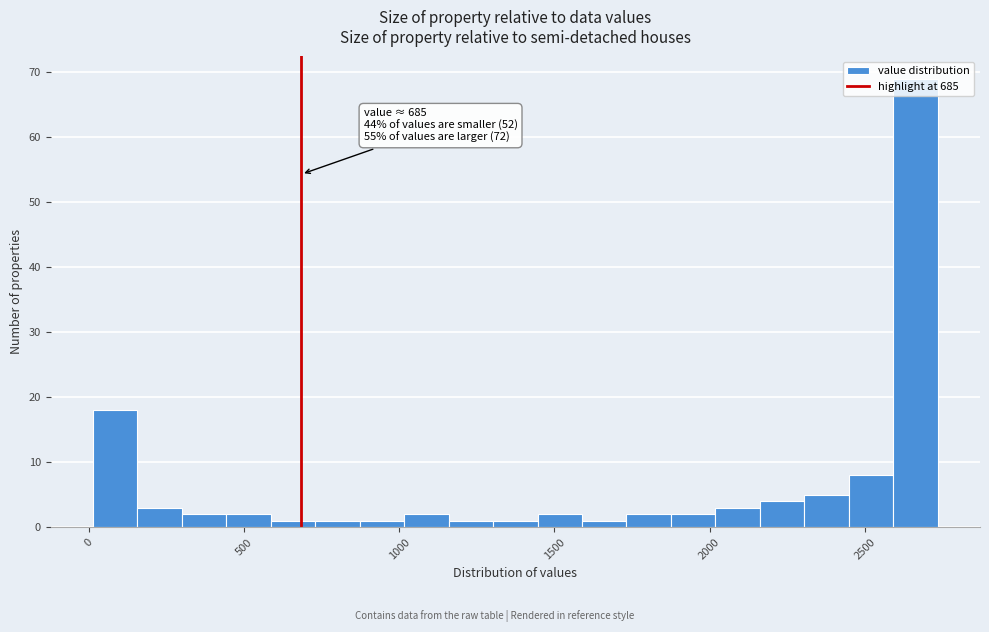

Read against the x-axis, roughly where is the centre of the tallest bar?

2650